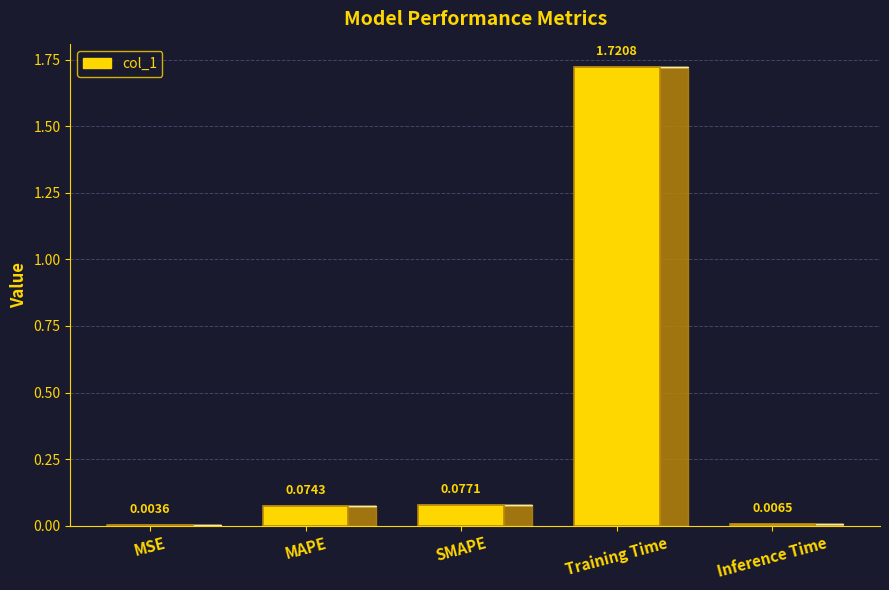

The chart shows a value of 0.1 at SMAPE. True or false?

True